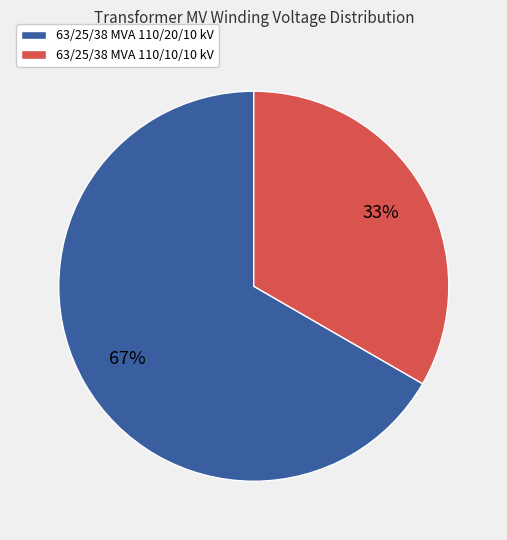

True or false: 63/25/38 MVA 110/10/10 kV accounts for 33% of the total.

True